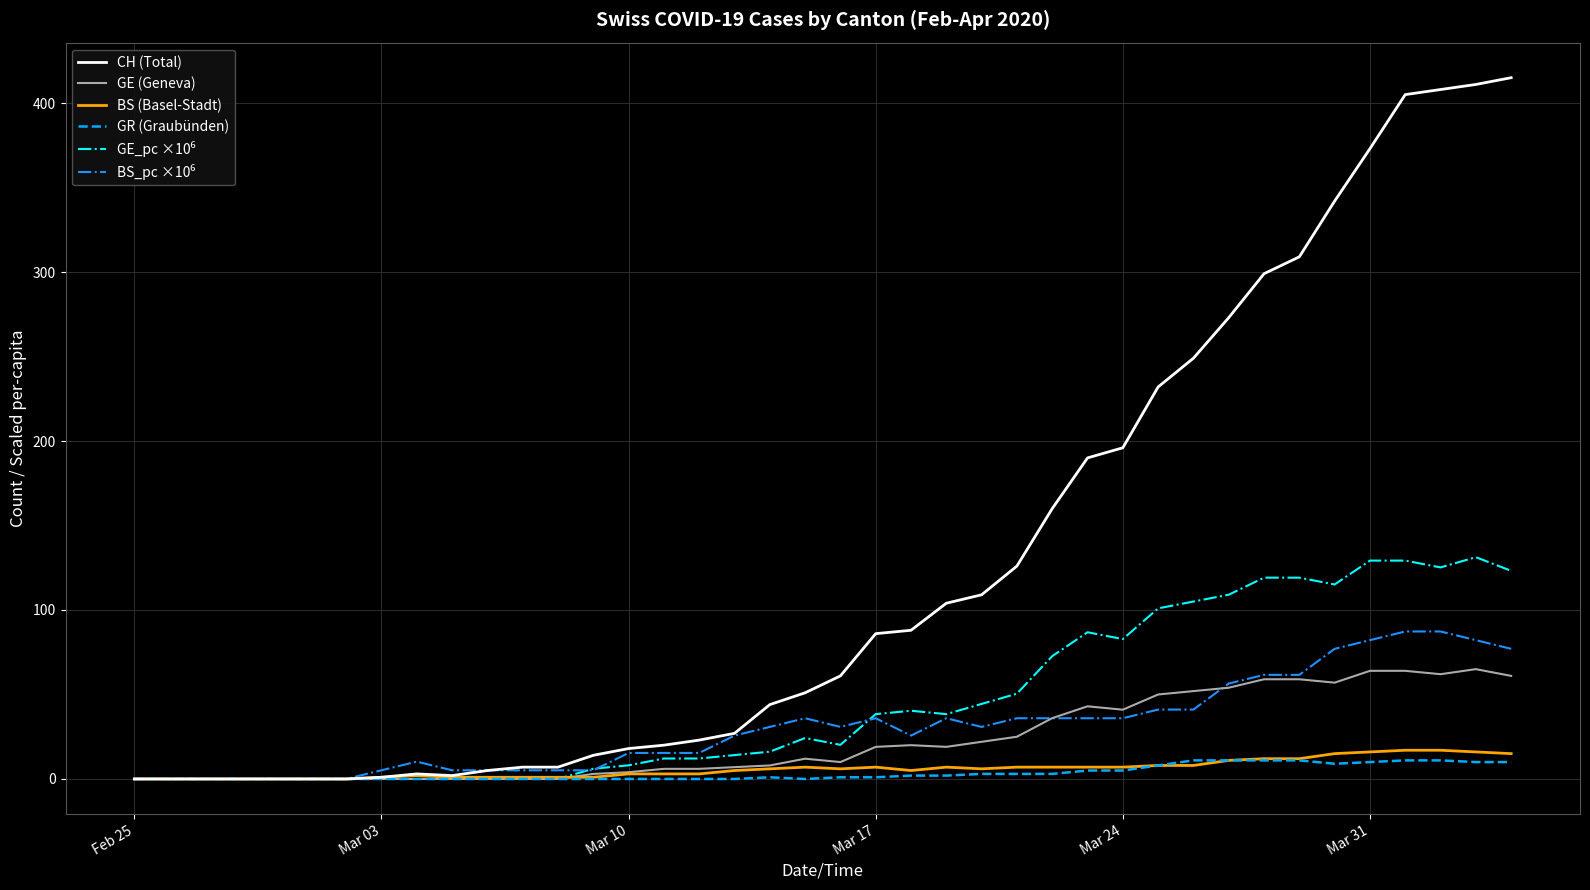

Which series has the largest total across all categories?

CH (Total)